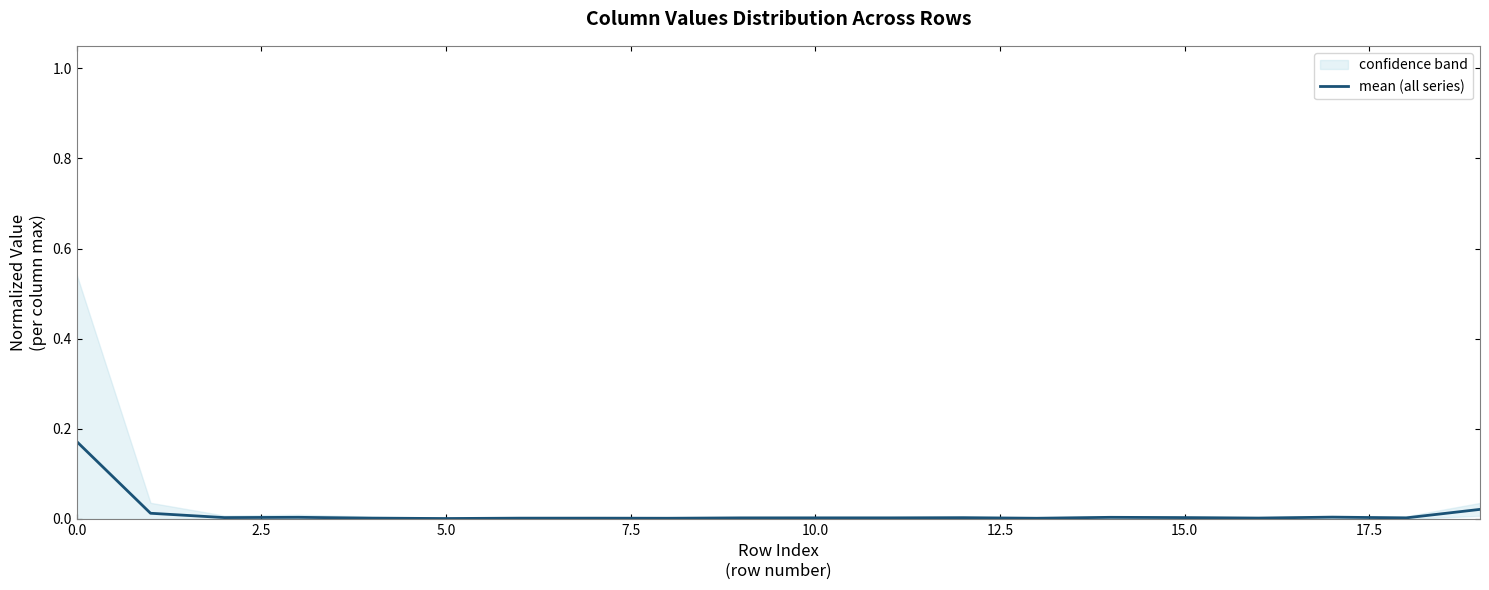

How many interior local peaks (higher than both neighbors) does the data have?

4